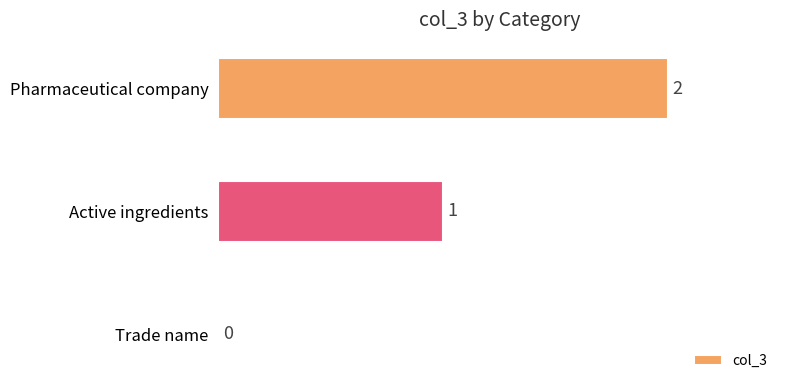

Where is the data nearest to the value 1?

Active ingredients